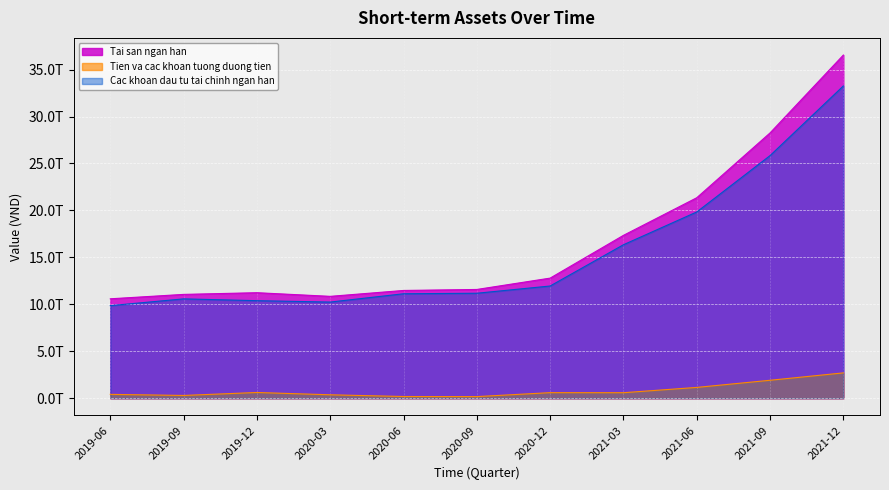

Which has a higher value, 2020-03 or 2021-09?

2021-09